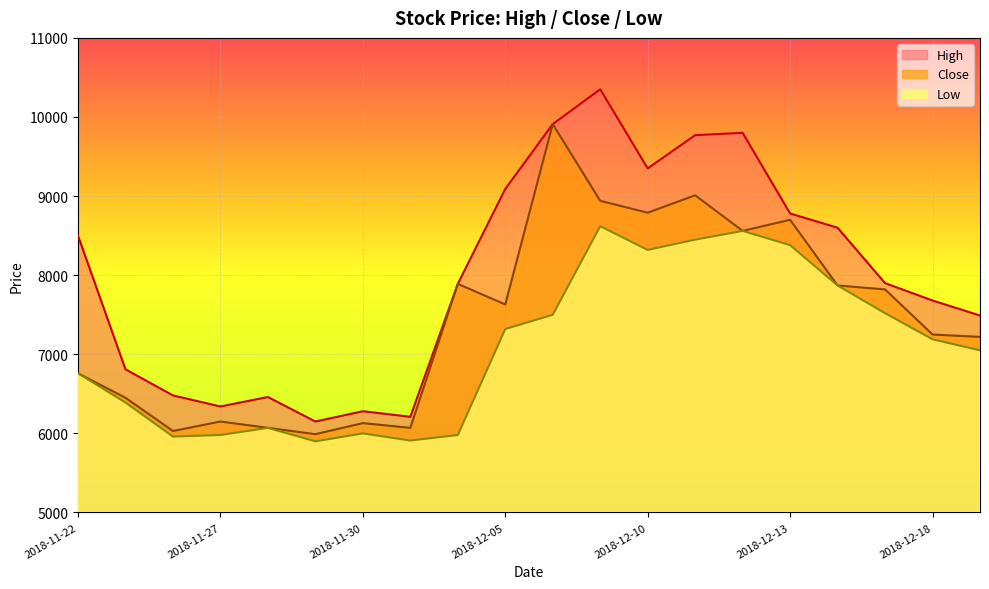

Reading right to left, what are all the values shown in this chart?

High: 7490	7680	7900	8600	8780	9800	9770	9350	10350	9910	9090	7890	6210	6280	6150	6460	6340	6480	6810	8500
Close: 7220	7250	7820	7870	8700	8560	9010	8790	8940	9910	7630	7890	6070	6130	5990	6070	6150	6030	6450	6760
Low: 7050	7190	7520	7870	8380	8560	8450	8320	8620	7500	7320	5980	5910	6000	5900	6070	5980	5960	6390	6760